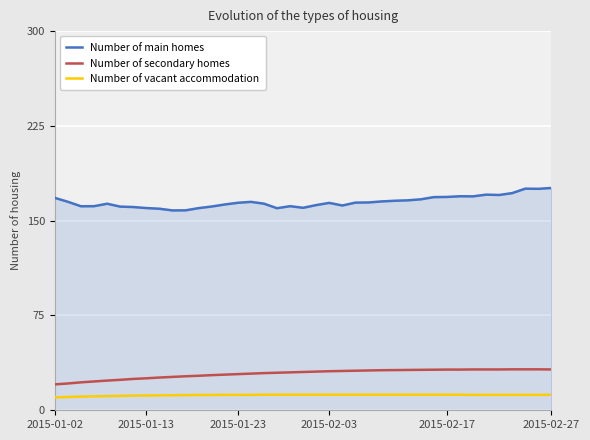

What is the difference between the maximum and minimum values in the Number of secondary homes series?

11.9